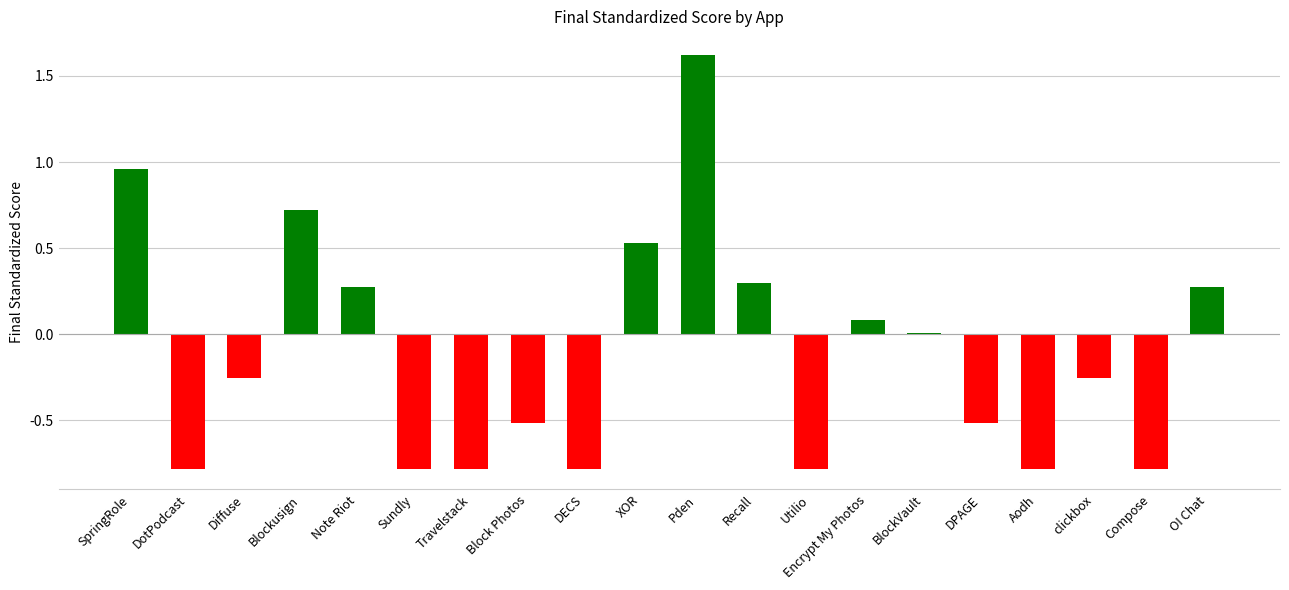

At which label is the value closest to 0?

BlockVault